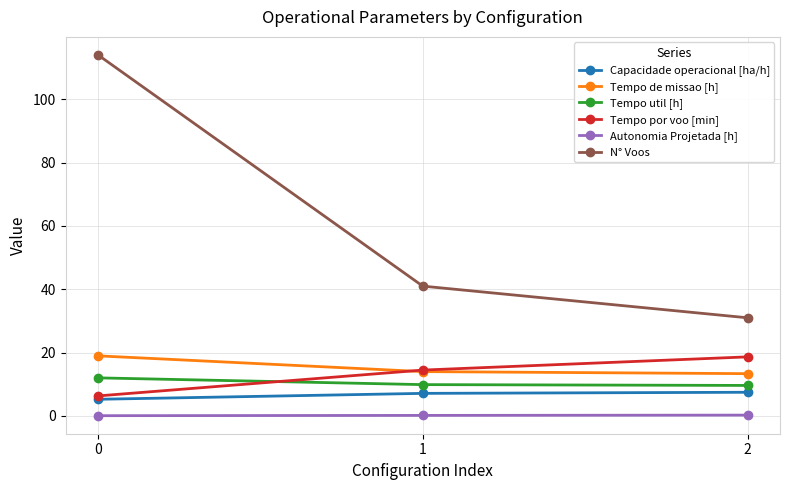

How many lines are shown in the chart?

6